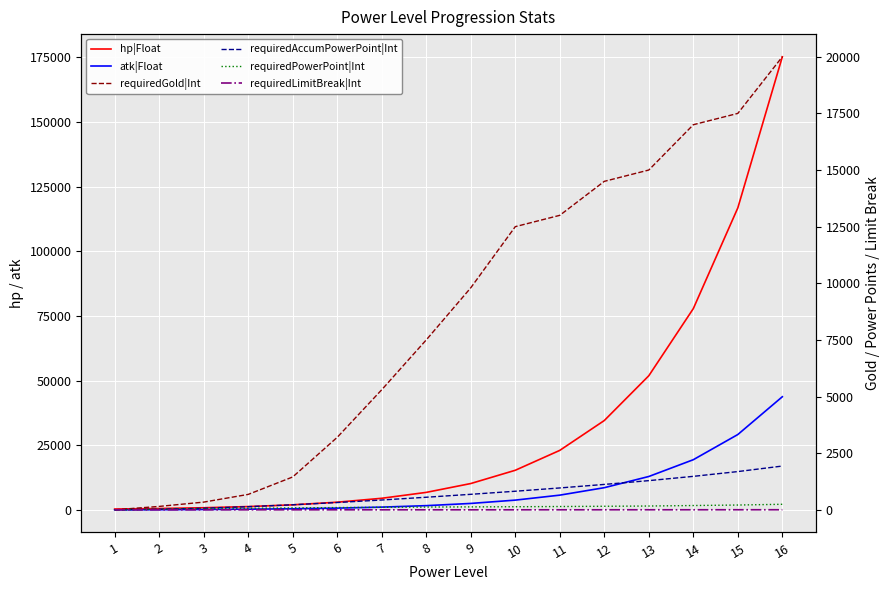

Count the number of categories in the chart.

16